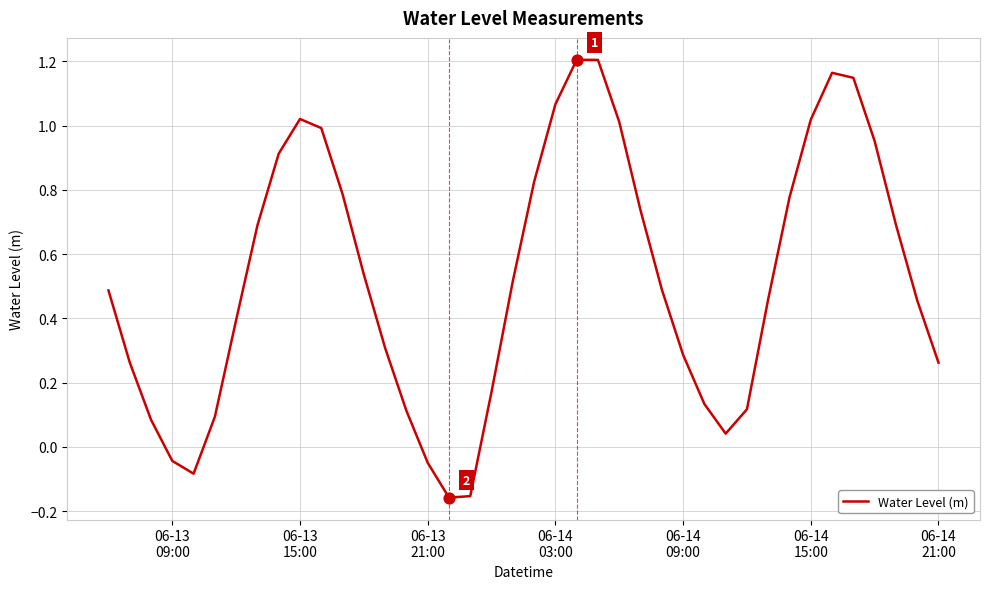

What is the difference between the maximum and minimum values?

1.4